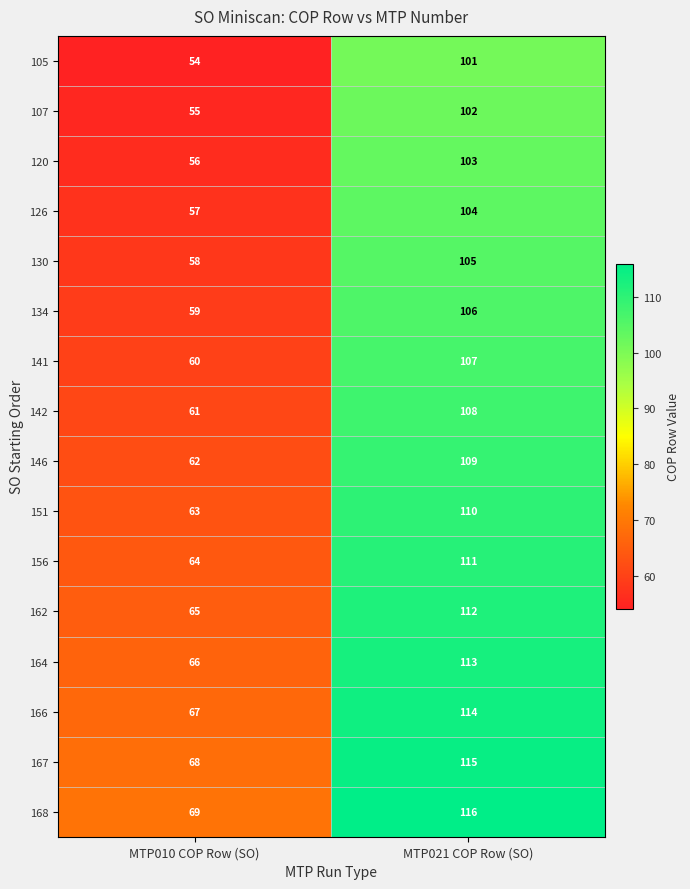

What is the difference between the highest and lowest values at MTP010 COP Row (SO)?

15